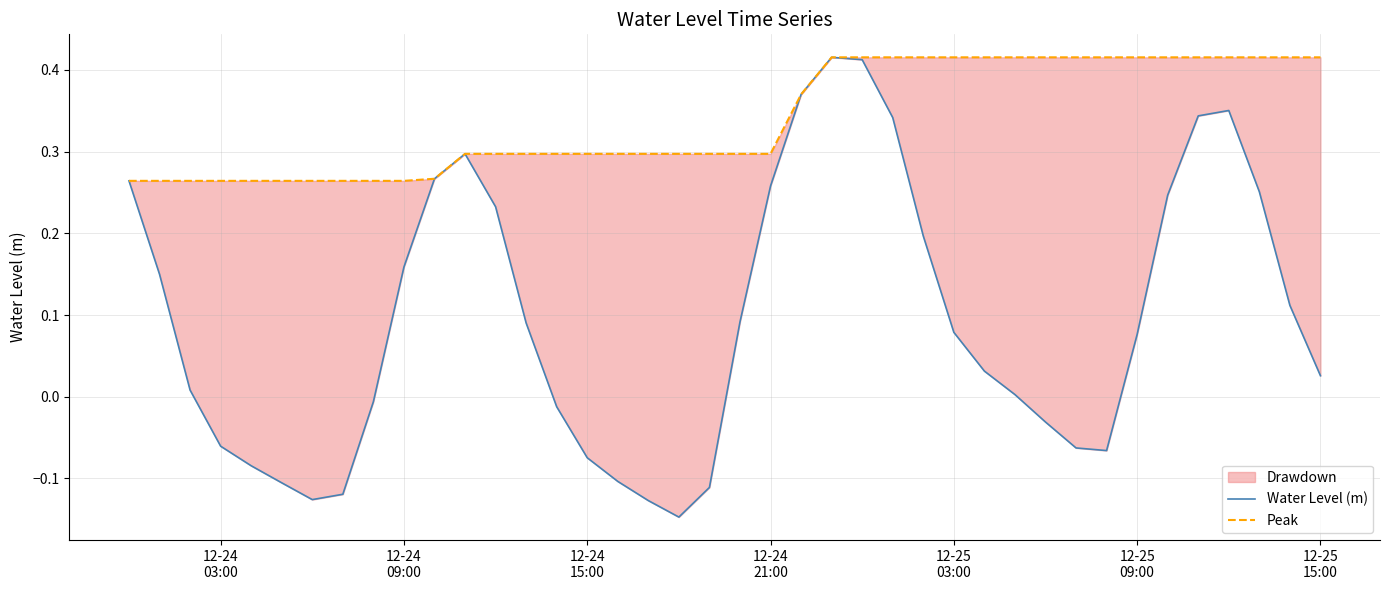

True or false: Water Level (m) and Peak cross at least once.

False